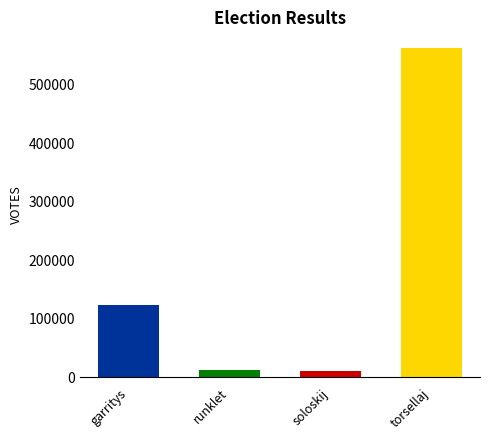

What is the minimum value shown in the chart?

10373